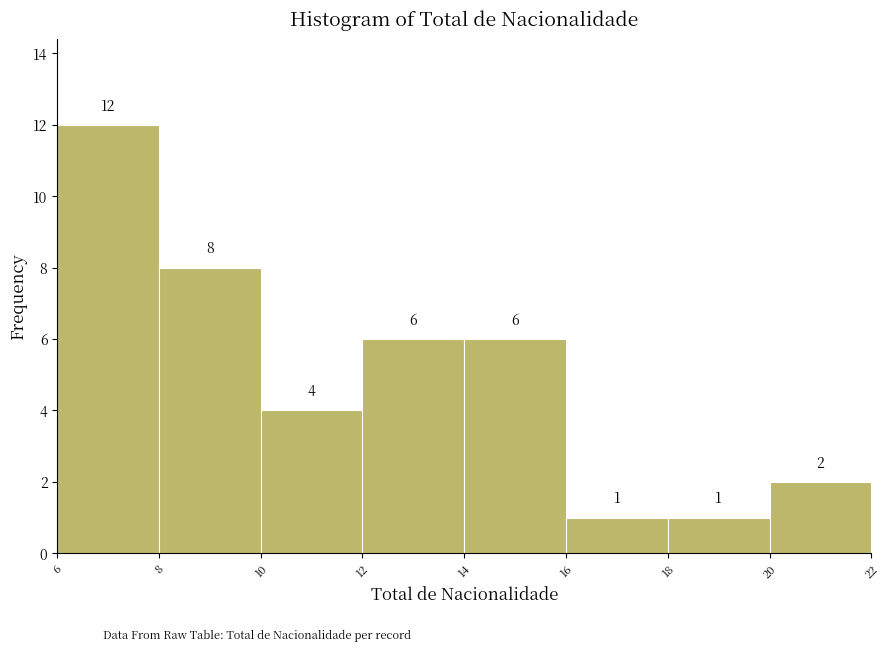

Reading left to right, what are all the values shown in this chart?

6=12	8=8	10=4	12=6	14=6	16=1	18=1	20=2